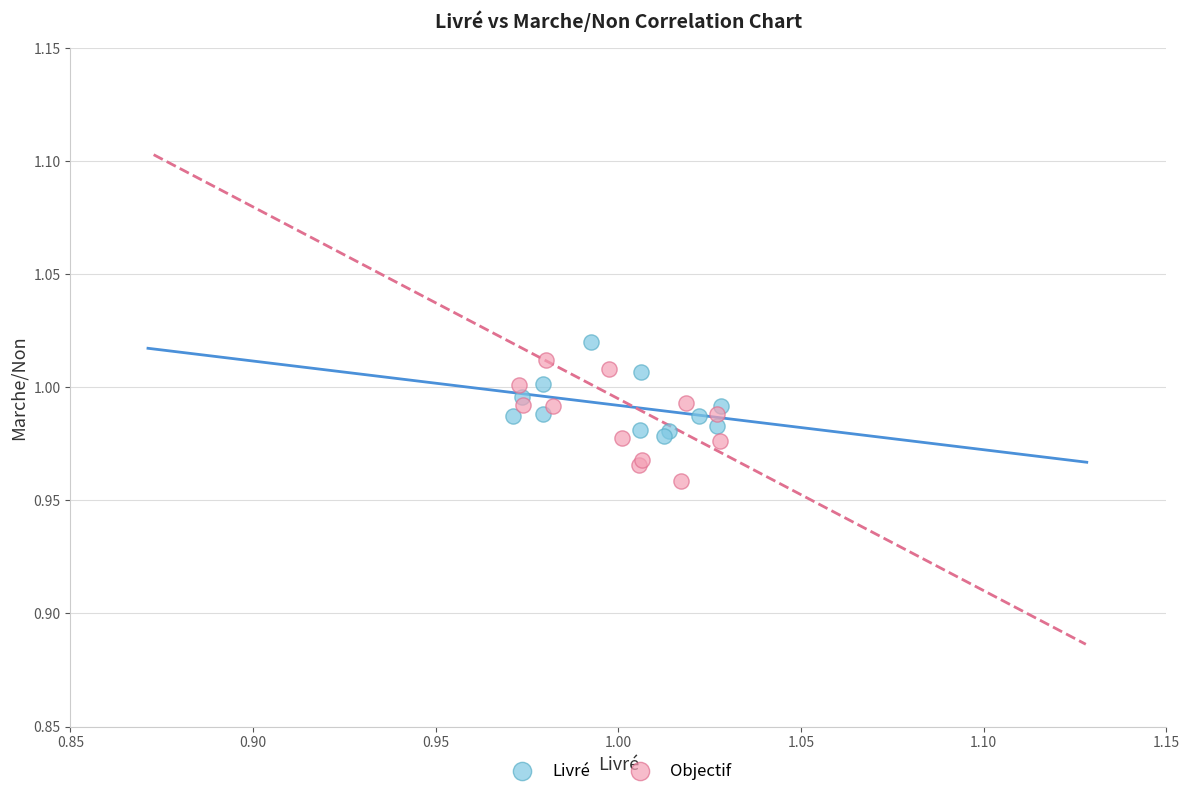

Which series has the largest Y range (max minus min)?

Objectif